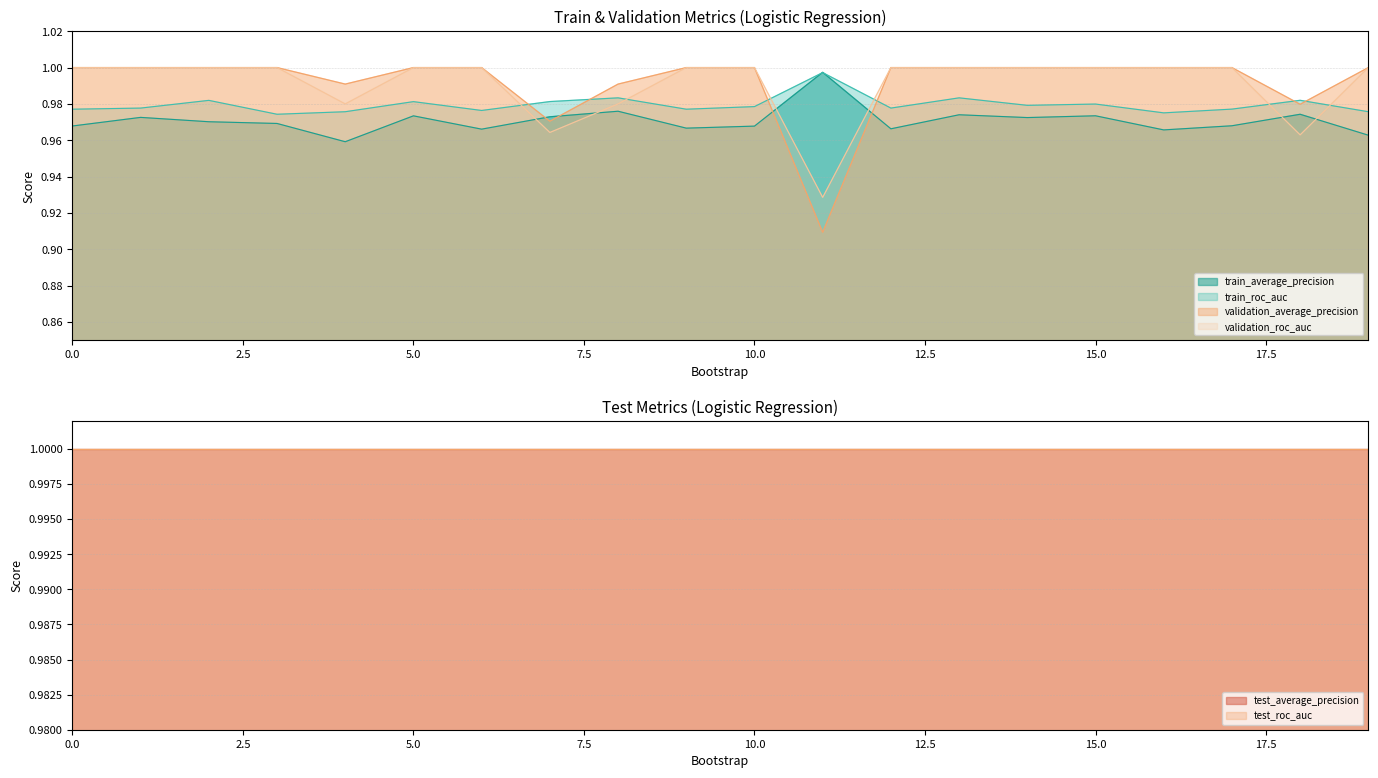

Count the validation_roc_auc values in the range 1 to 2.

15